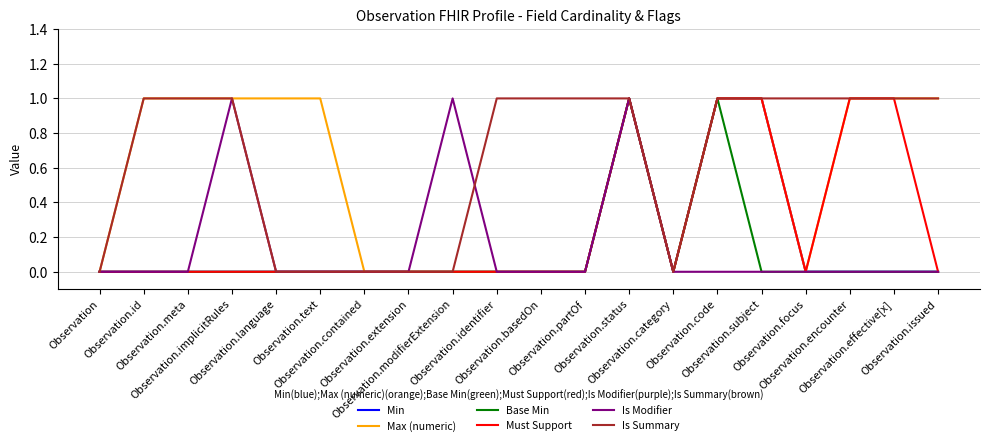

What are all the series names shown in the legend?

Min, Max (numeric), Base Min, Must Support, Is Modifier, Is Summary